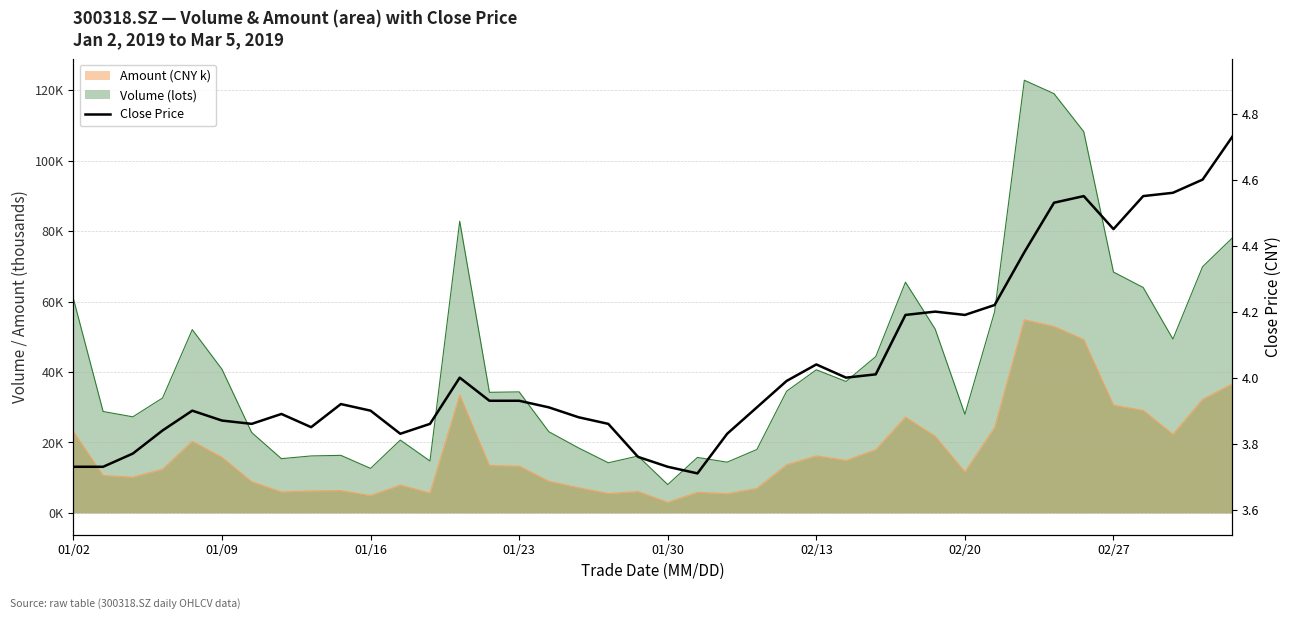

What is the change in value from 11 to 16?

+0.1